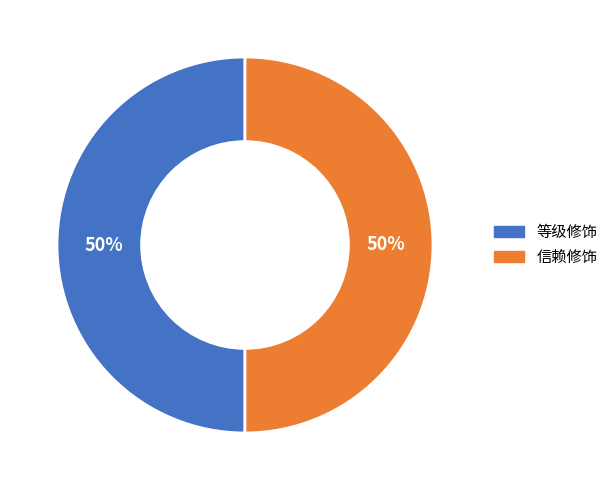

Count the number of slices in the pie.

2